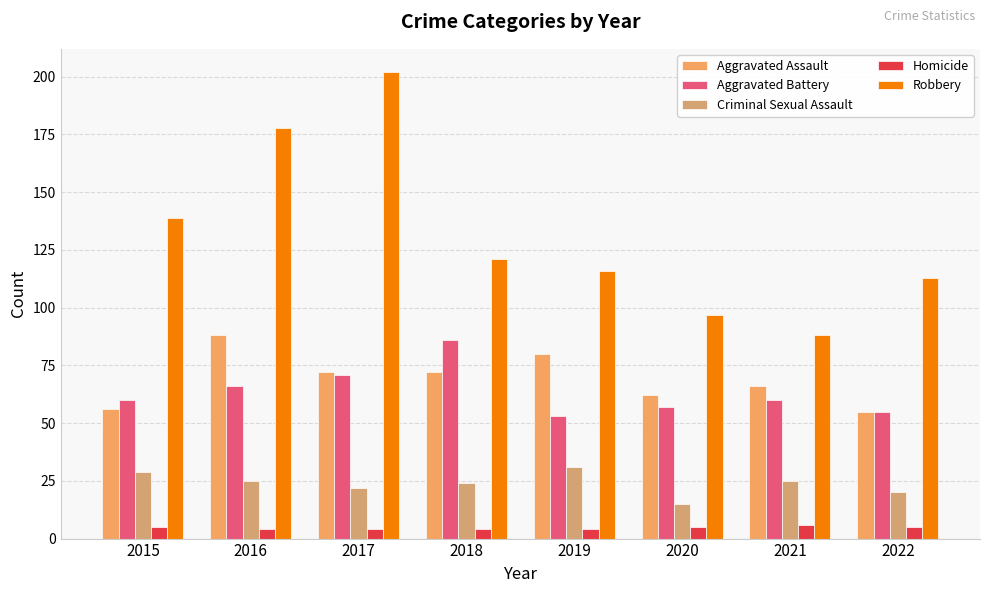

At how many categories does at least one series exceed 189?

1